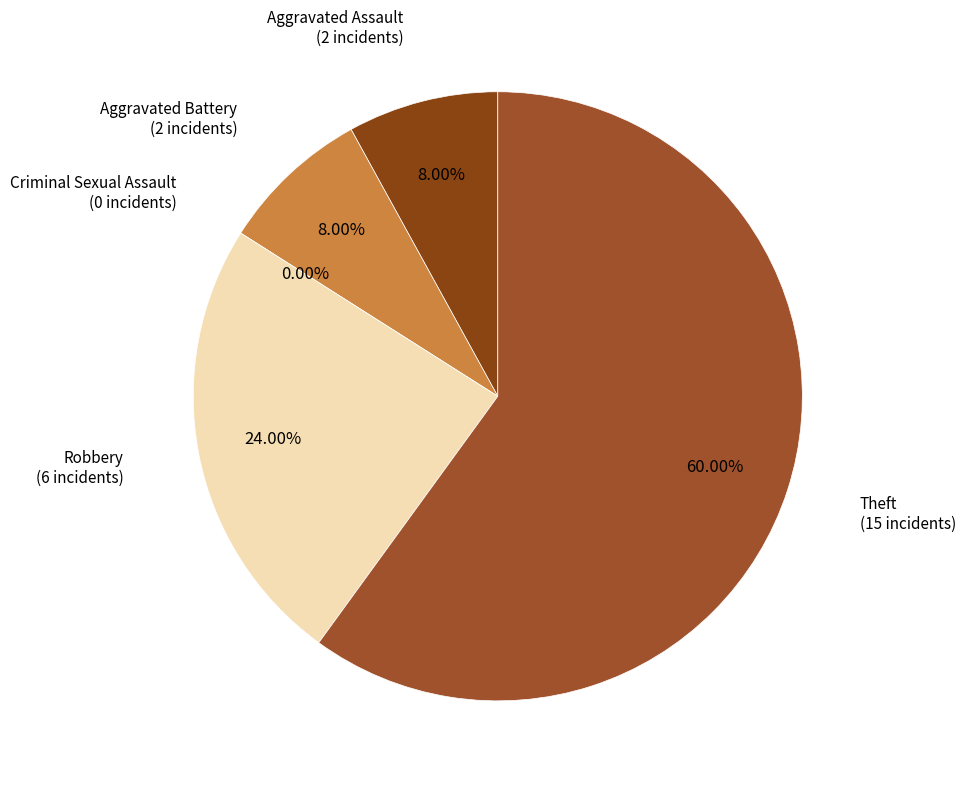

Which slice is the largest?

Theft